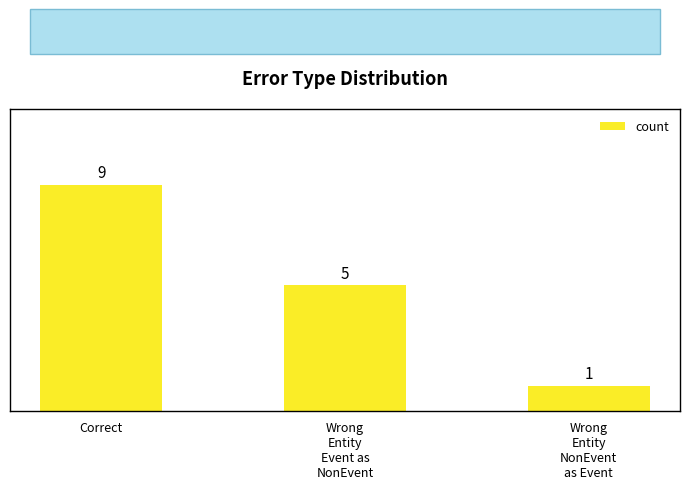

What is the approximate value at Wrong
Entity
Event as
NonEvent?

5